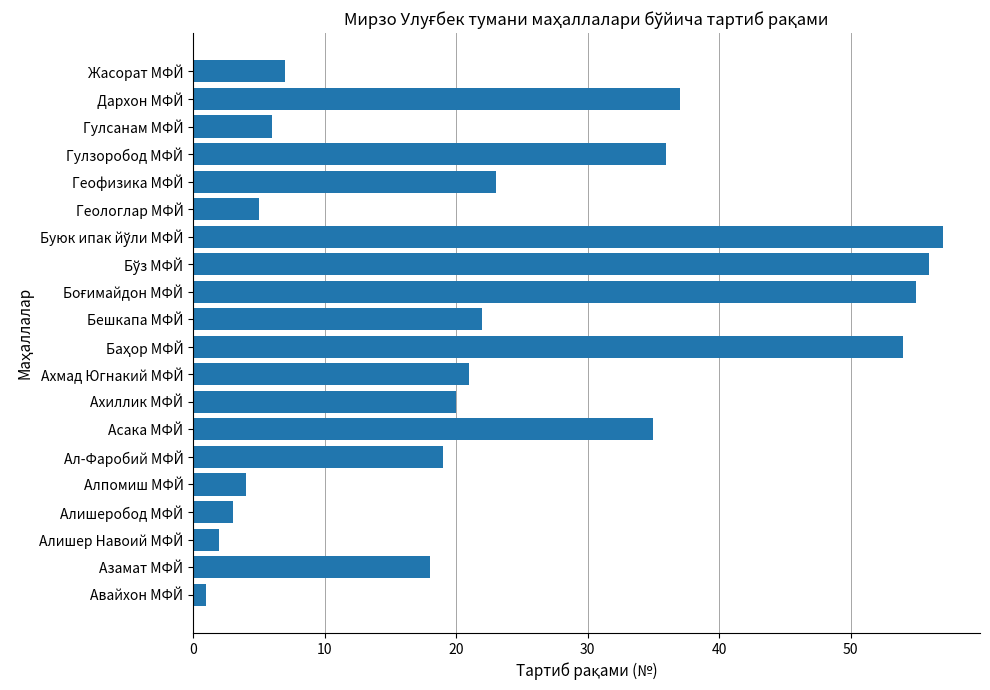

What is the ratio of the value at Бешкапа МФЙ to the value at Ал-Фаробий МФЙ?

1.2